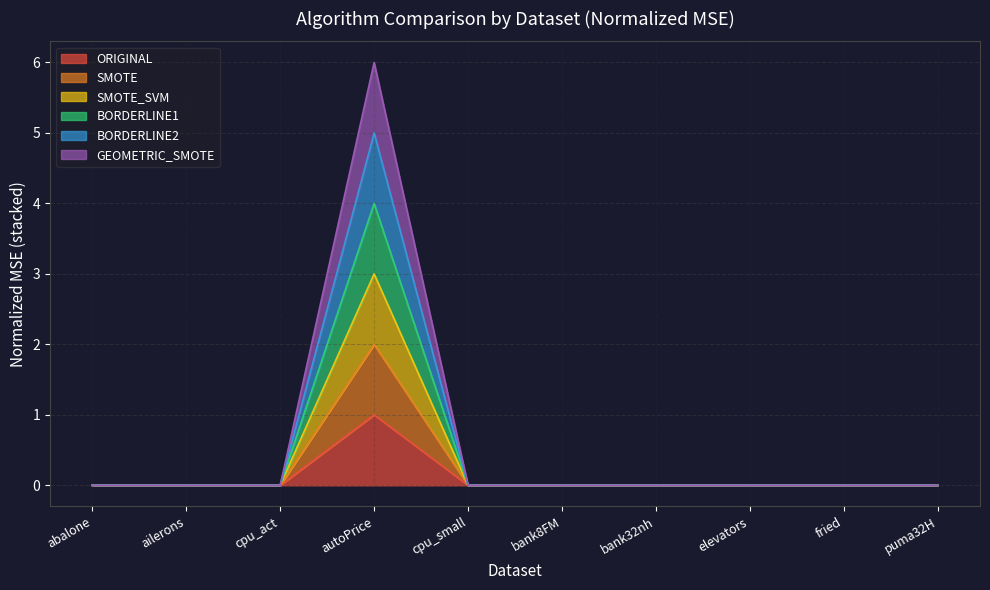

Is it true that SMOTE equals 0.0 at bank32nh?

True